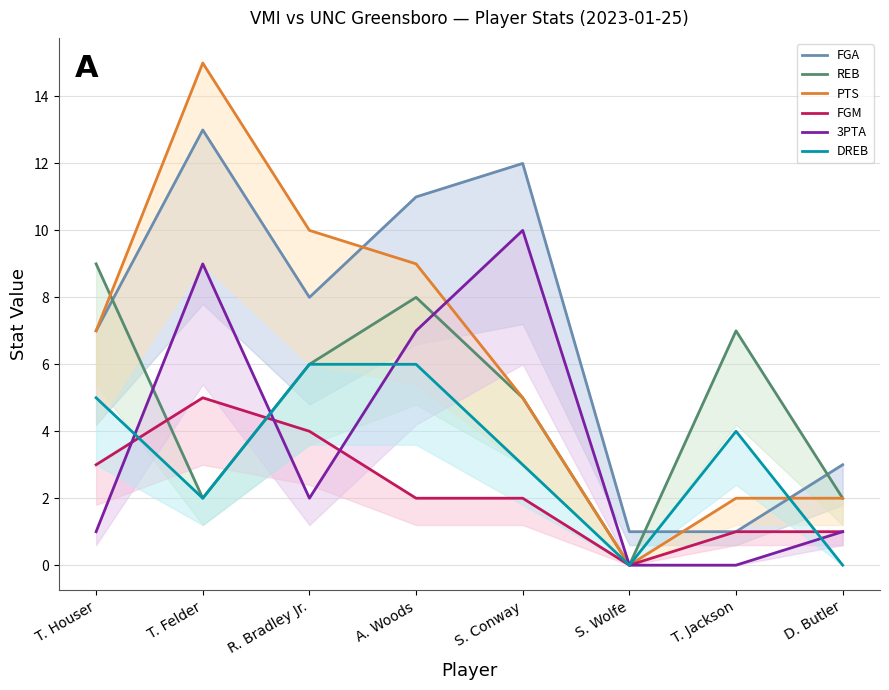

At how many categories does at least one series exceed 9?

4